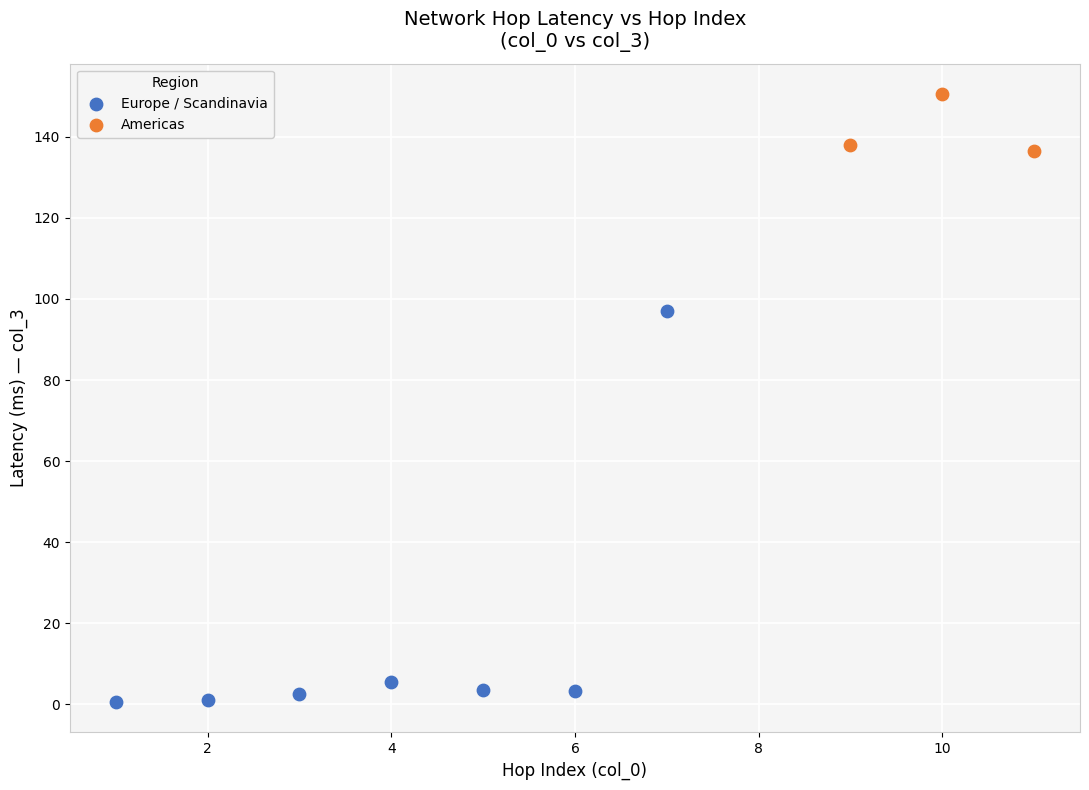

Which series contains the lowest Y value?

Europe / Scandinavia